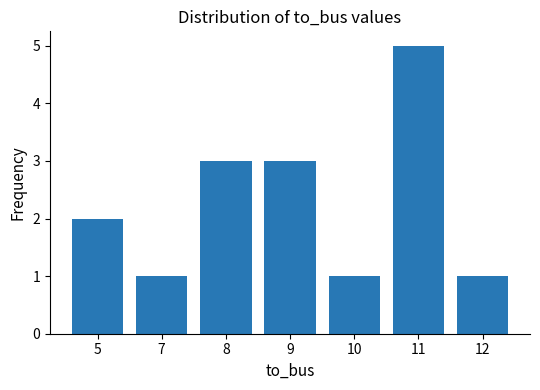

What is the maximum value shown in the chart?

5